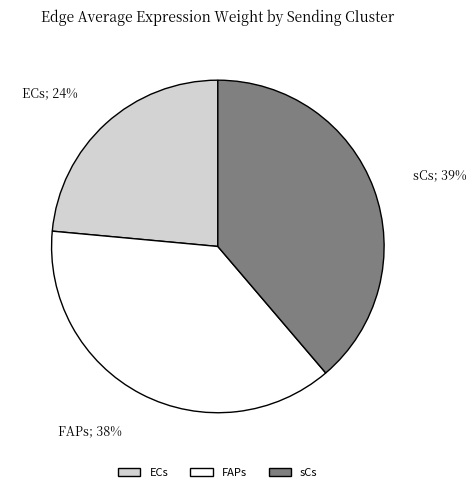

Which has a higher value, FAPs or sCs?

sCs